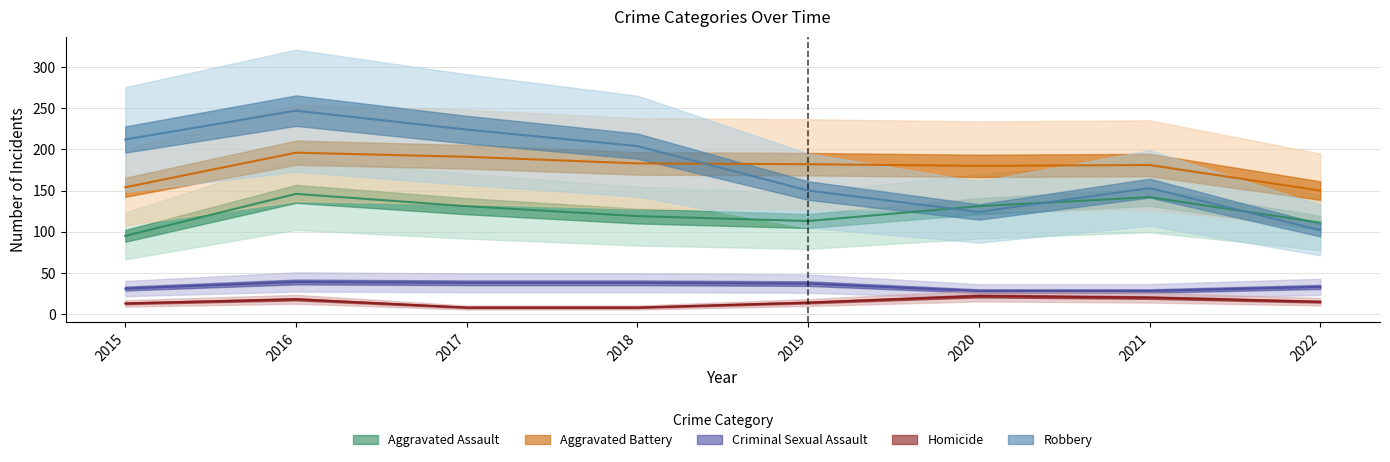

True or false: Homicide and Criminal Sexual Assault cross at least once.

False